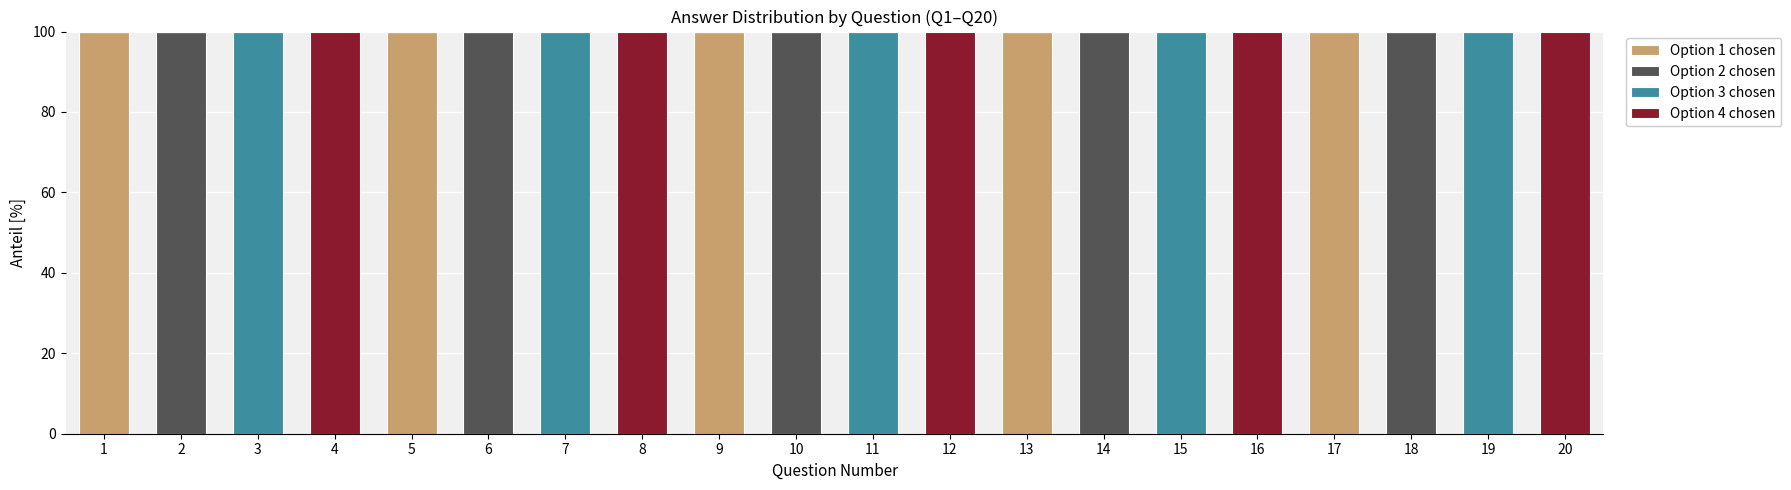

The Option 1 chosen series shows 0 at 19. True or false?

True